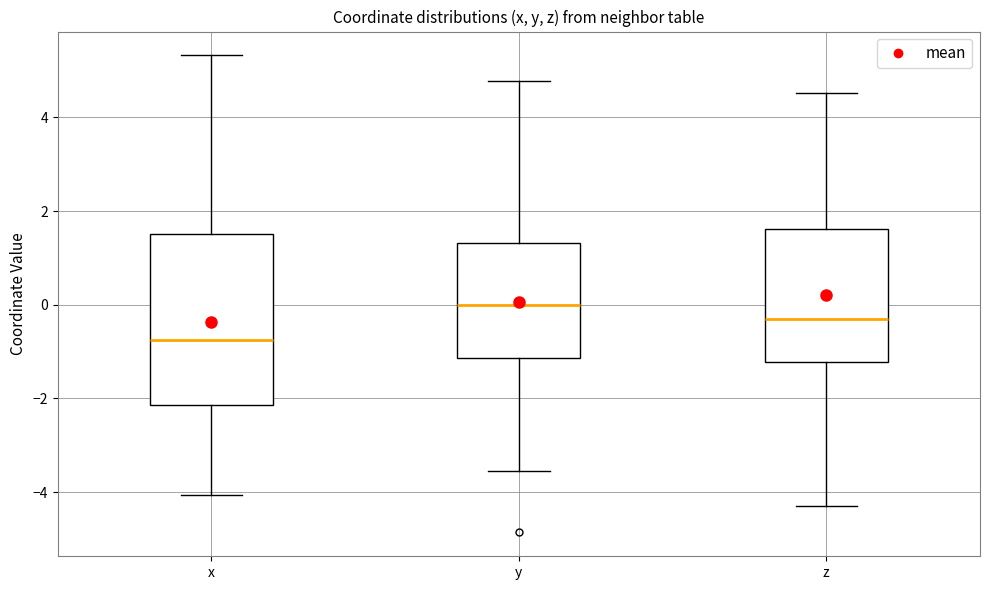

Which box is the tallest, from its lower edge to its upper edge?

x